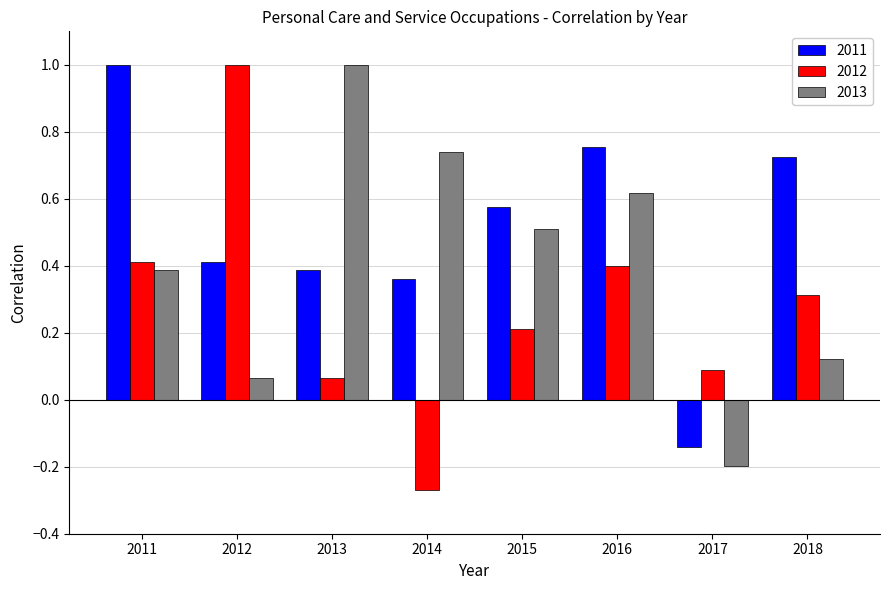

Which category has the highest value in the 2012 series?

2012